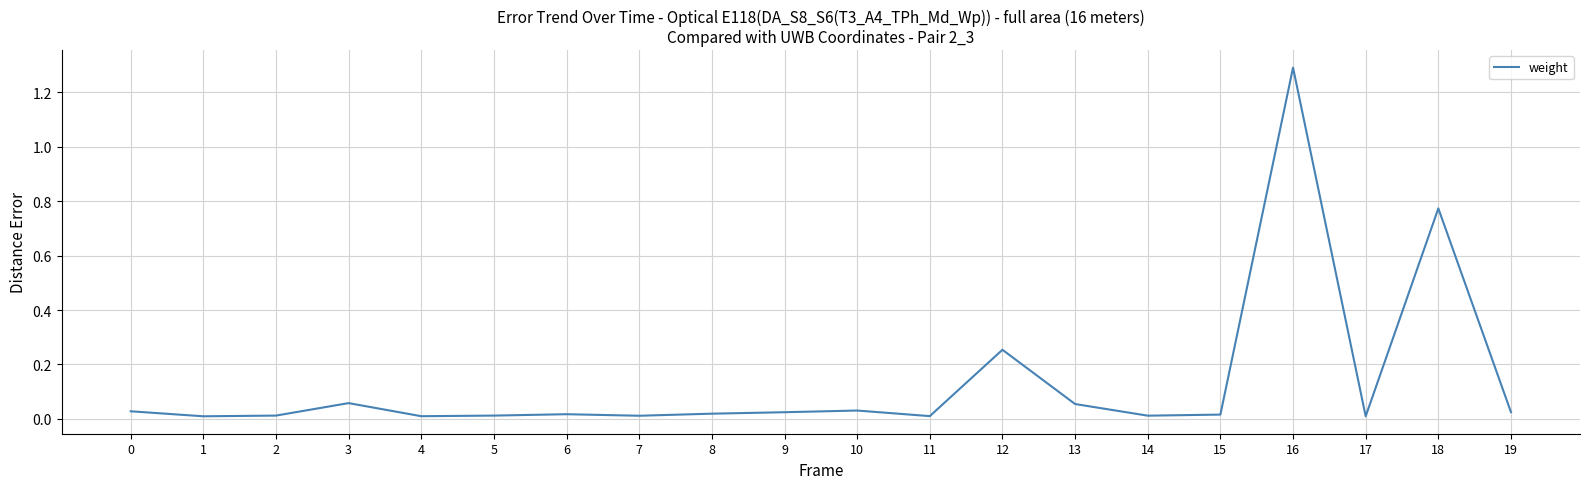

How many distinct data groups are displayed?

1